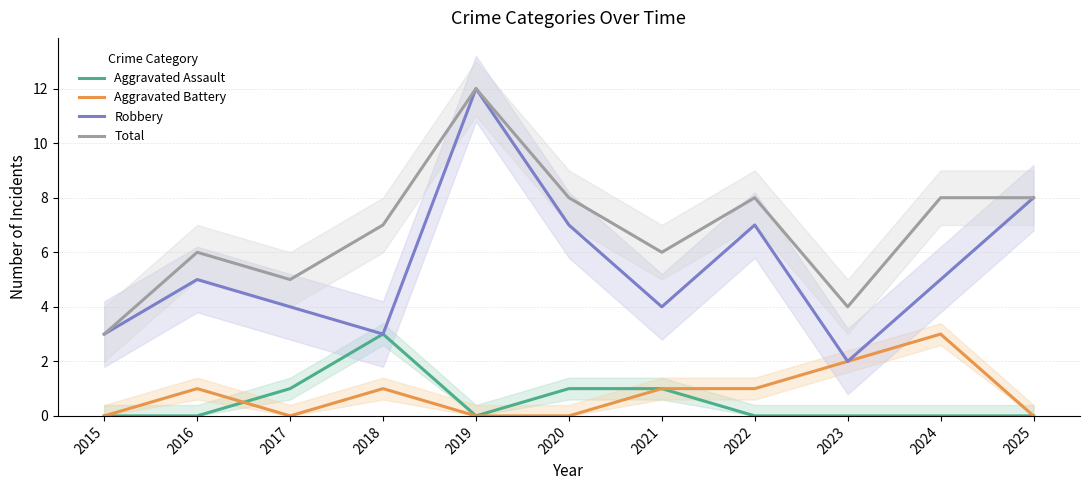

What is the total value across all series at 2022?

16